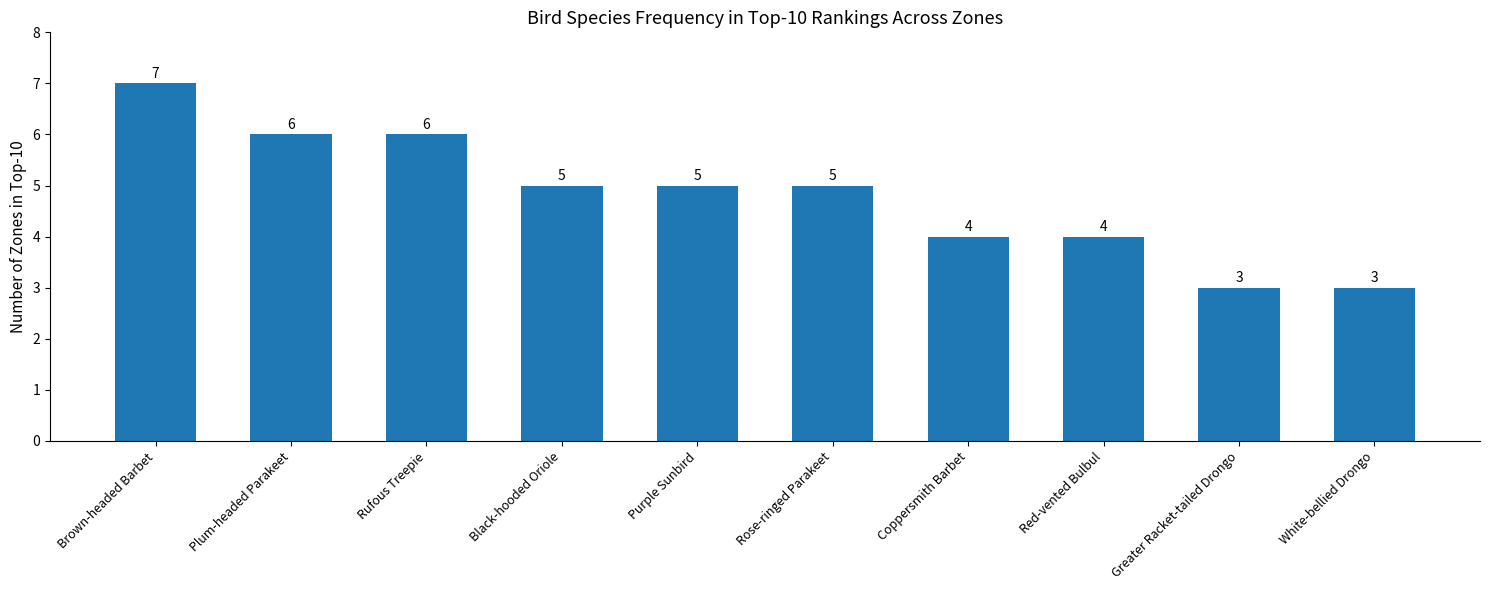

What is the label of the 1st bar from the right?

White-bellied Drongo